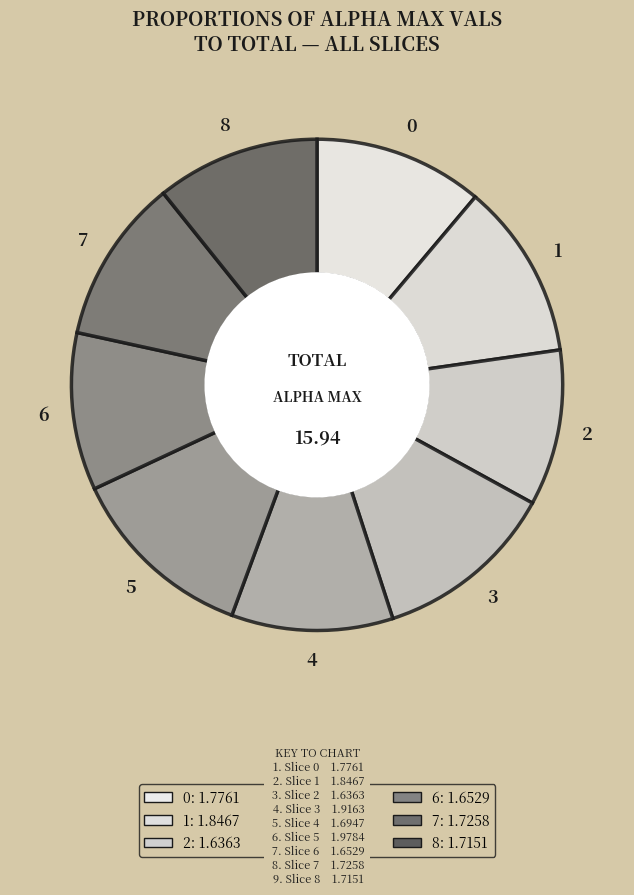

How many slices are in this pie chart?

9